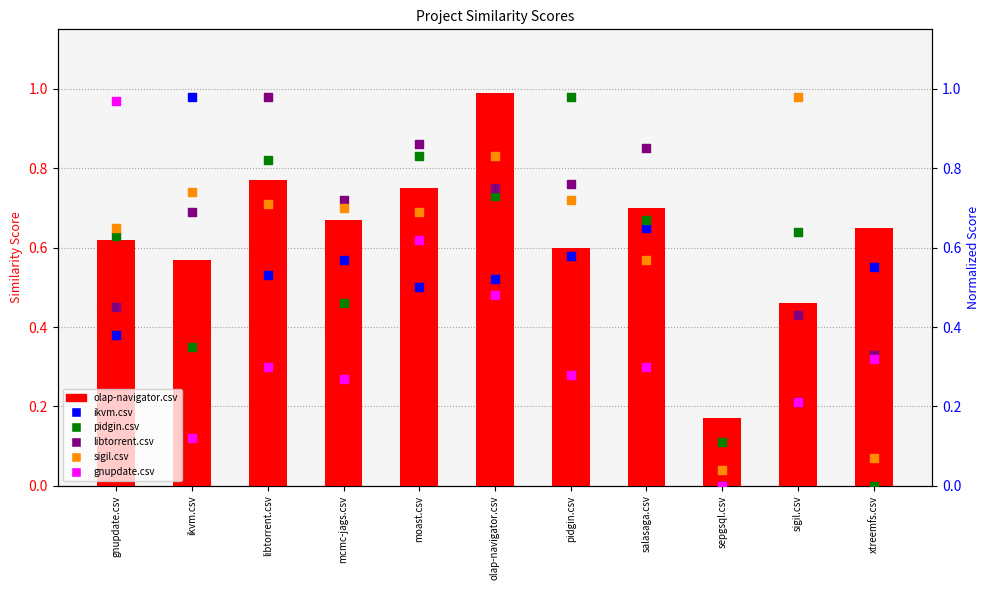

Which series has the widest spread of Y values?

ikvm.csv